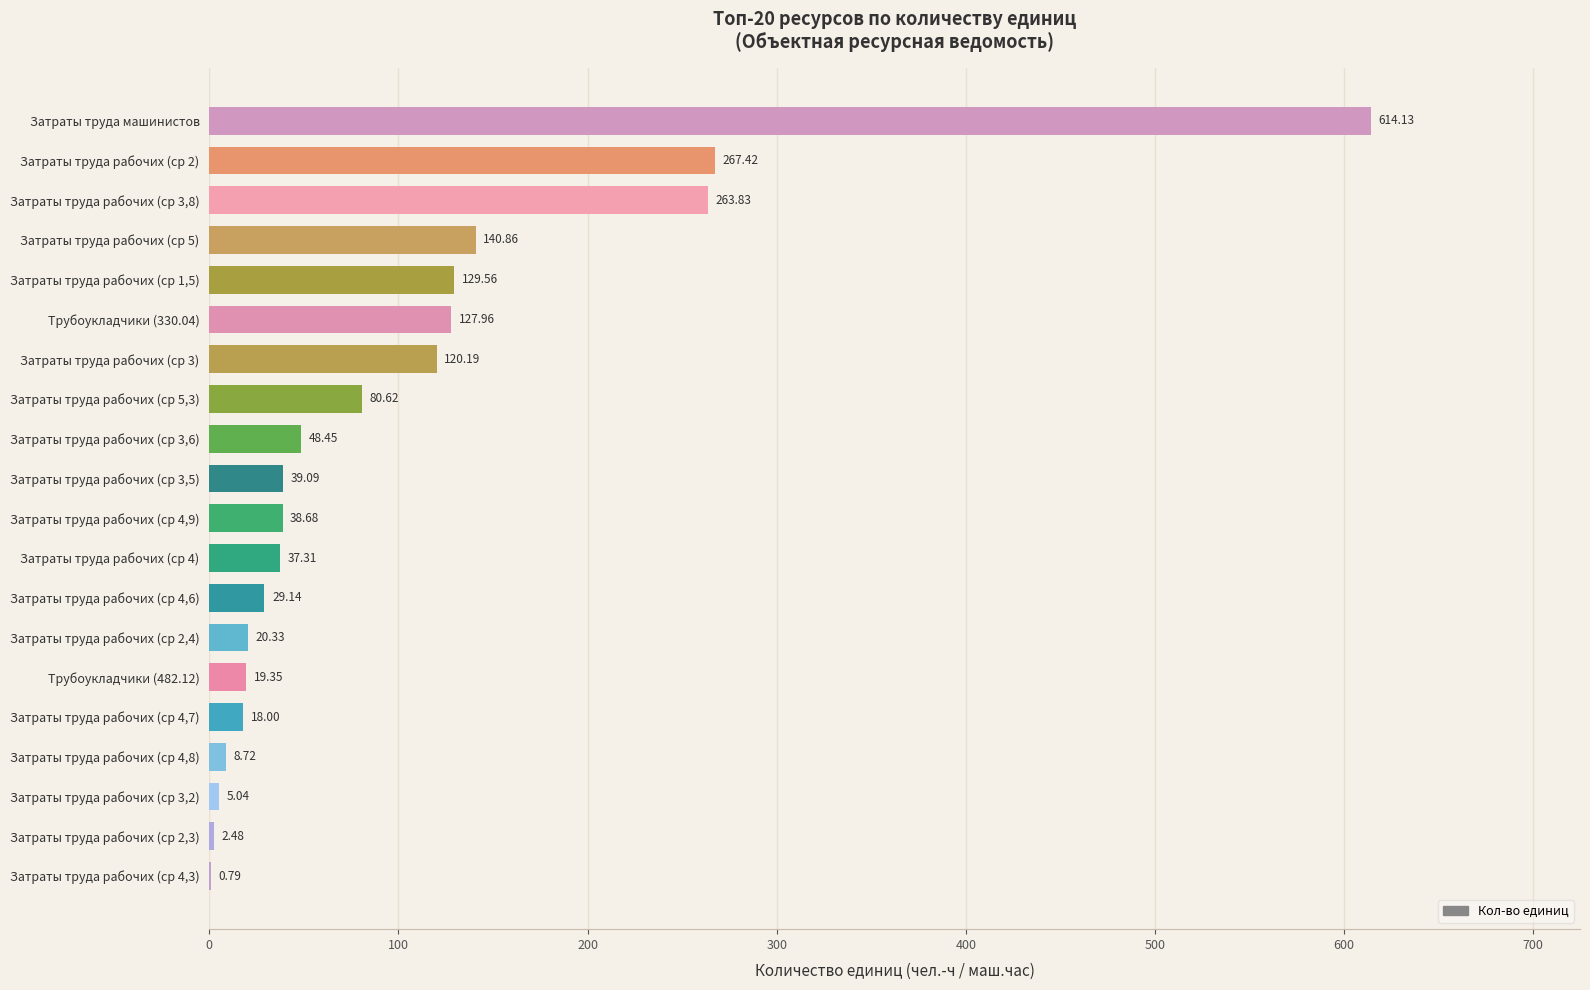

Between Затраты труда рабочих (ср 2) and Затраты труда рабочих (ср 1,5), which is larger?

Затраты труда рабочих (ср 2)